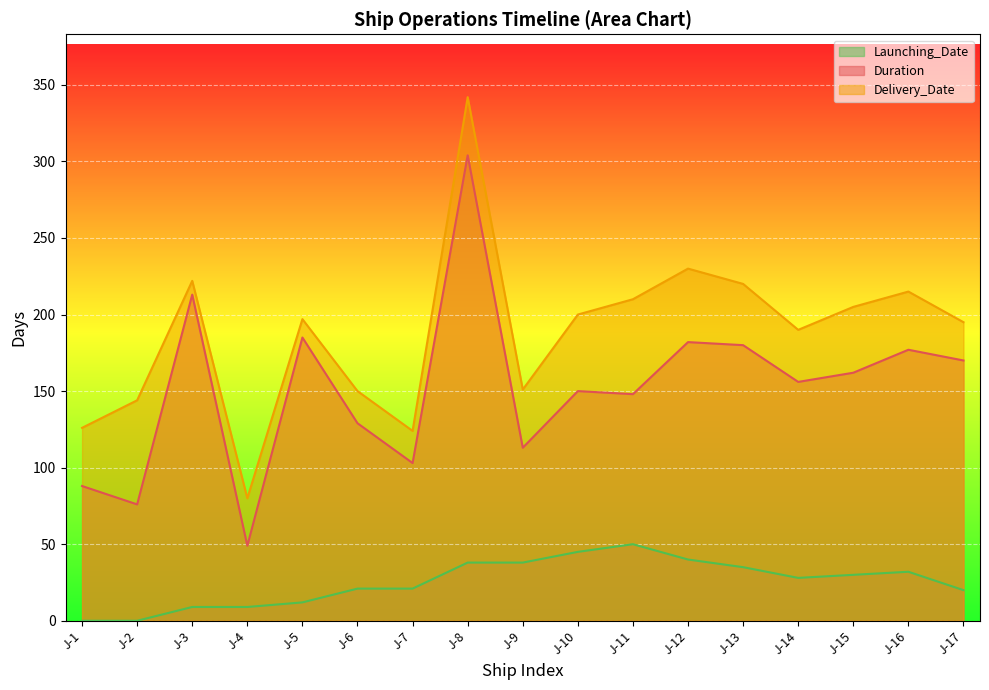

Reading left to right, what are all the values shown in this chart?

Duration: 88	76	213	49	185	129	103	304	113	150	148	182	180	156	162	177	170
Delivery_Date: 126	144	222	80	197	150	124	342	151	200	210	230	220	190	205	215	195
Launching_Date: 0	0	9	9	12	21	21	38	38	45	50	40	35	28	30	32	20